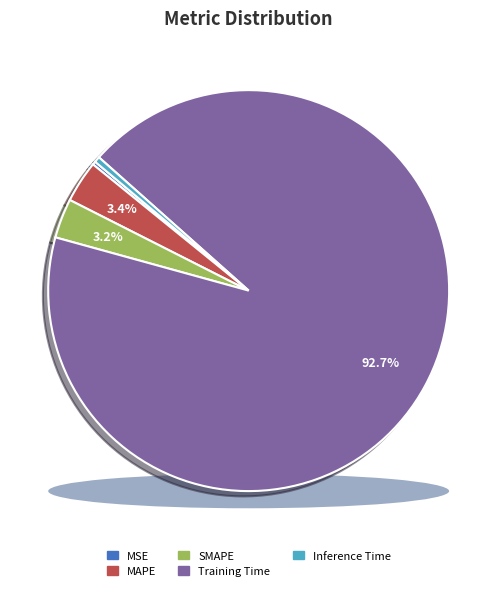

Between Inference Time and MAPE, which is larger?

MAPE